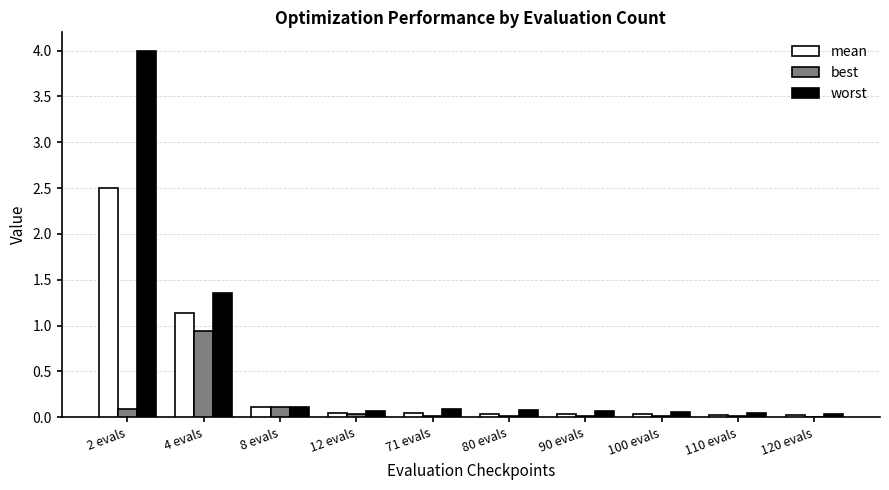

What is the sum of all best values?

1.2